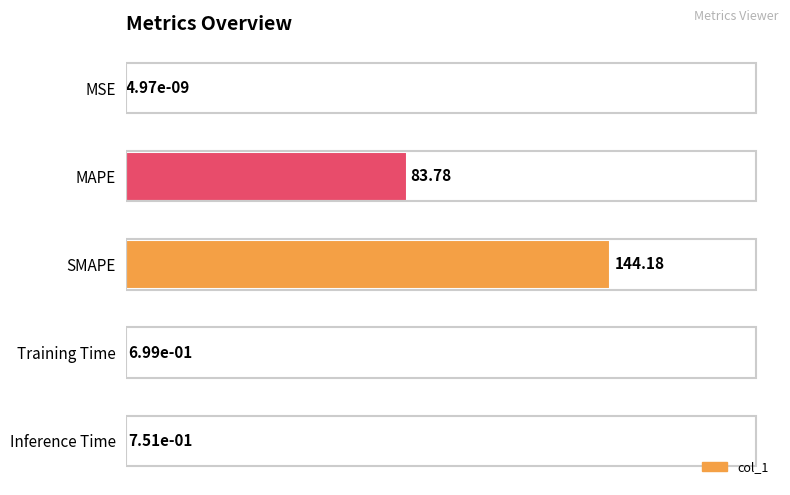

What is the sum of the values at SMAPE and Inference Time?

144.9